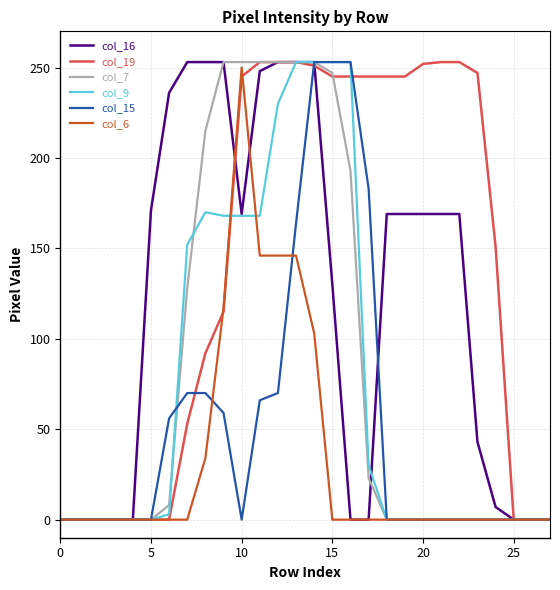

Which series has the largest total across all categories?

col_19